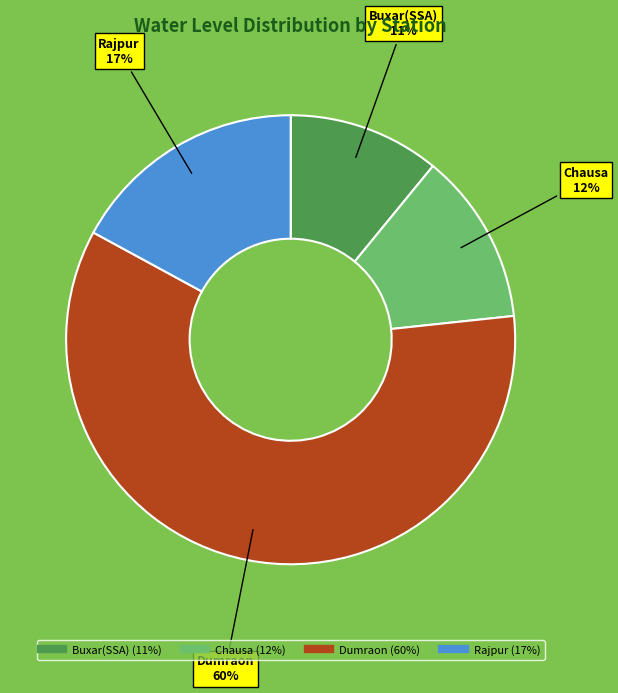

Count the number of slices in the pie.

4